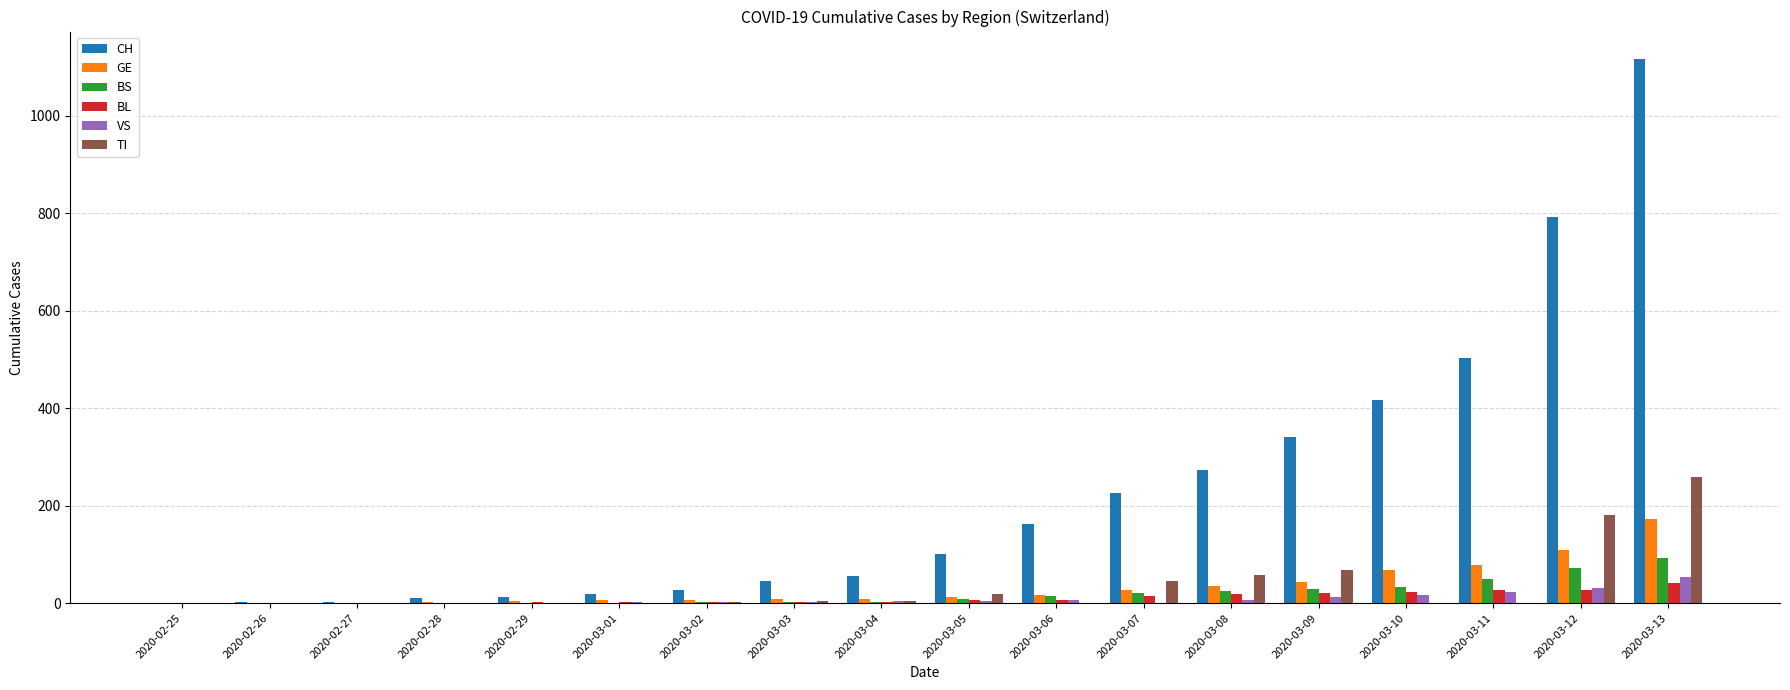

Which series changed the most between 2020-03-09 and 2020-03-13?

CH